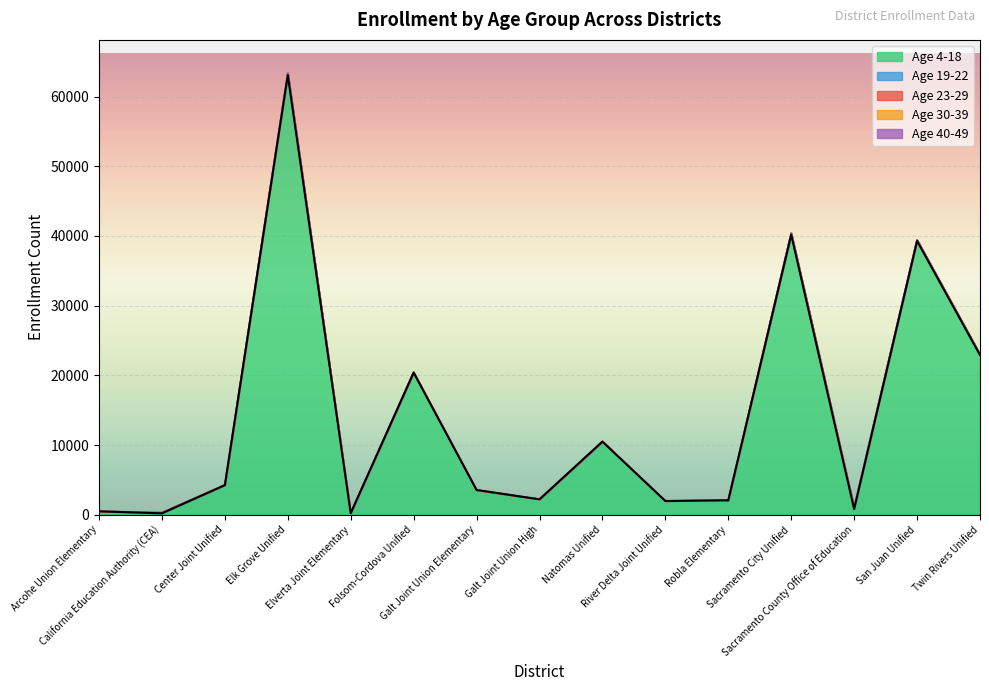

Which series has the largest total across all categories?

Age 4-18